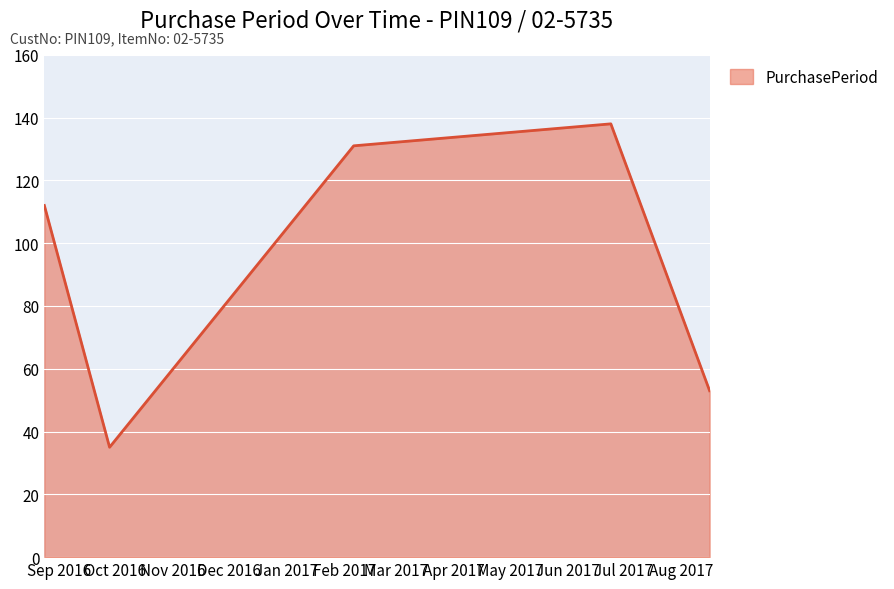

What is the smallest value displayed?

35